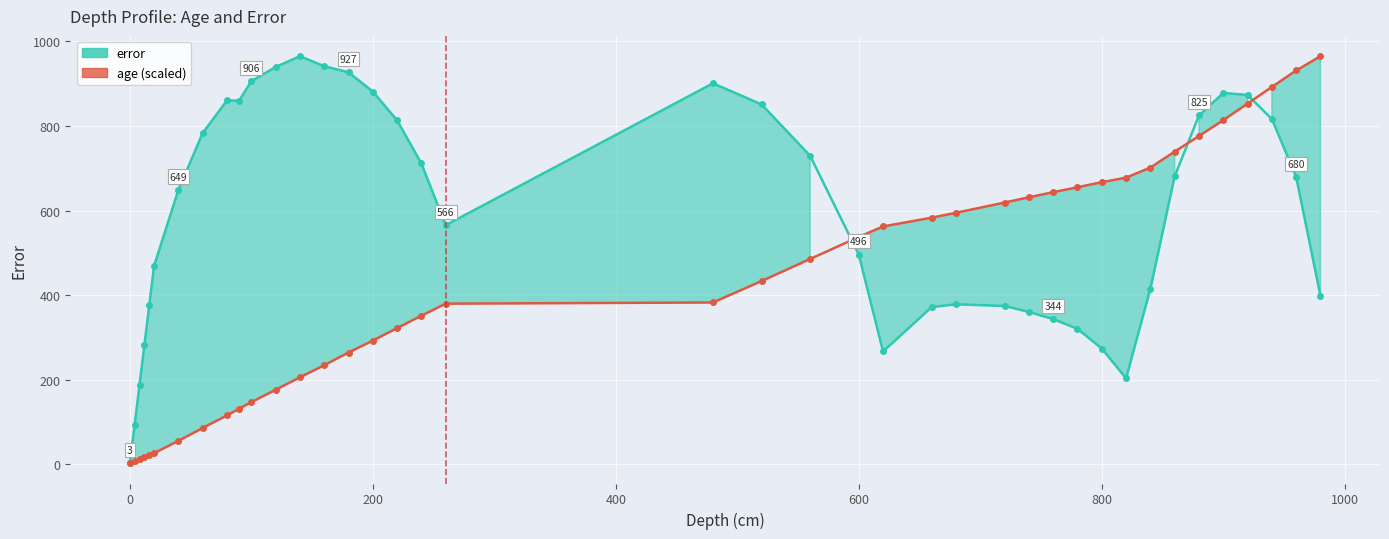

The error series shows 202.2 at 600. True or false?

False